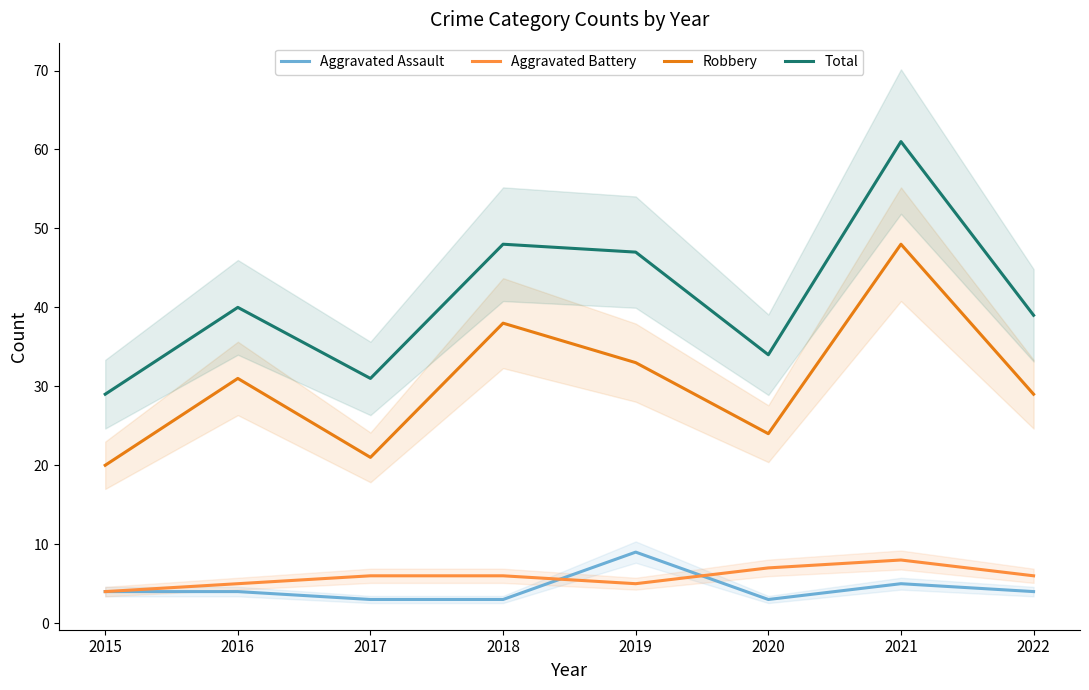

At how many categories does at least one series exceed 26?

8